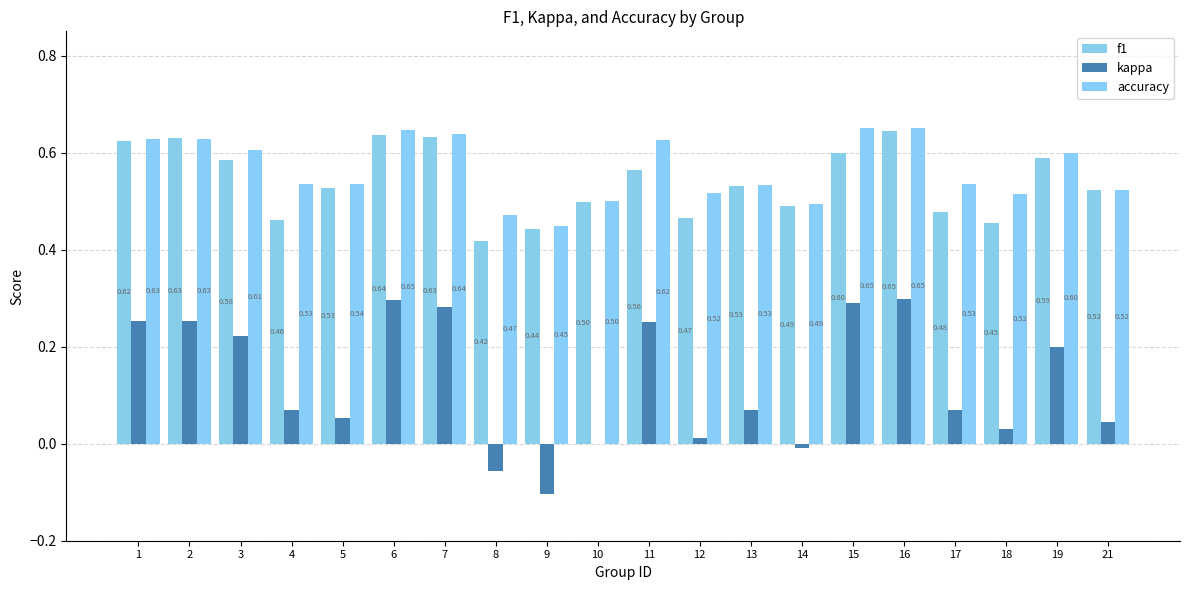

List the series in order of their peak value, lowest first.

kappa, f1, accuracy